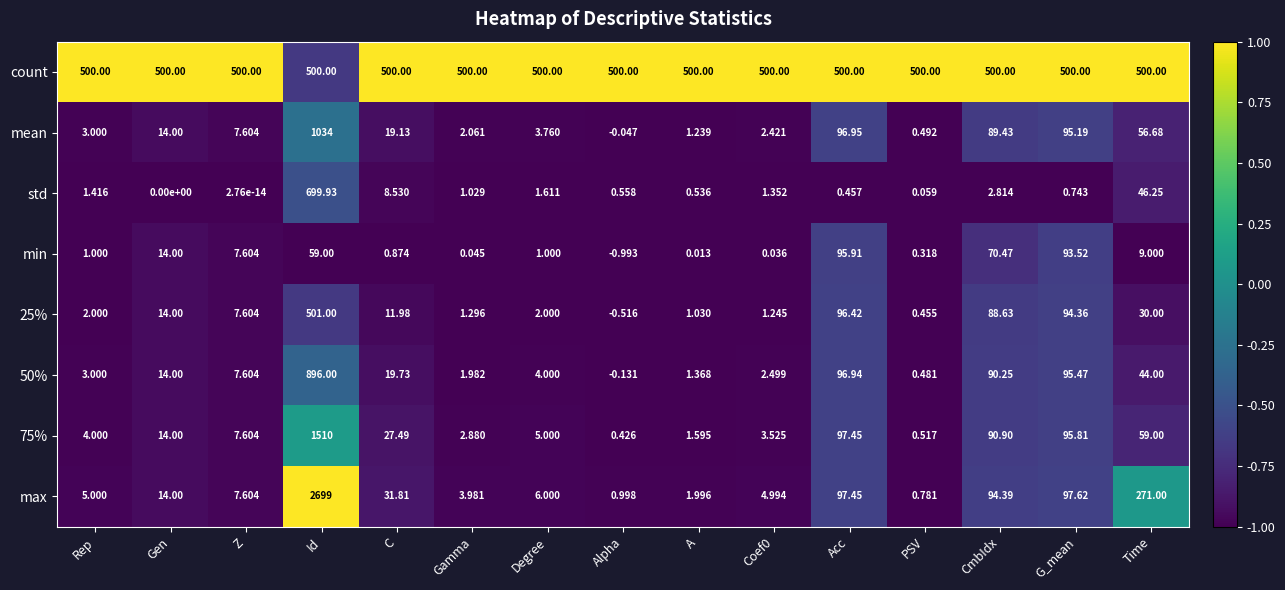

At which label is 25% closest to 250?

Acc